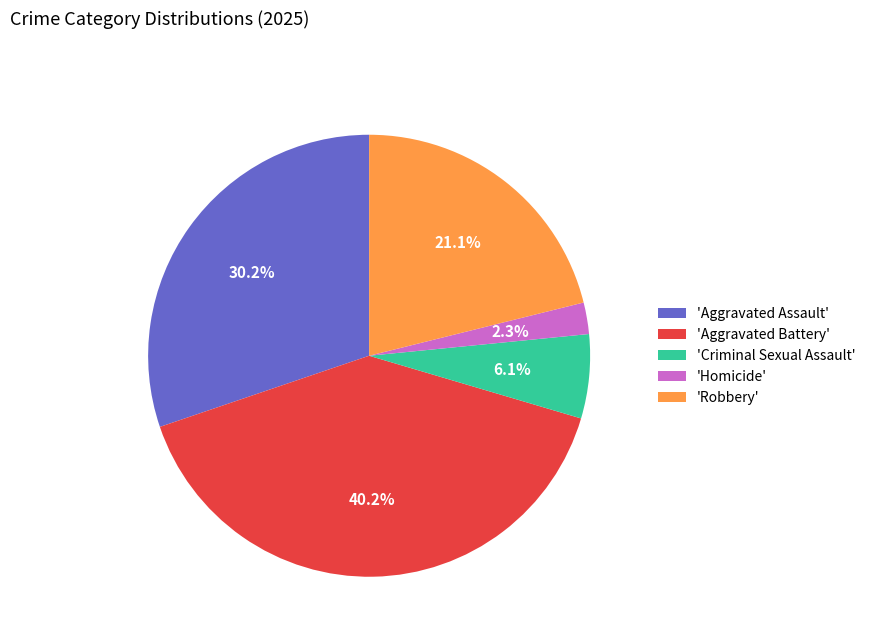

What is the ratio of the value at 'Criminal Sexual Assault' to the value at 'Homicide'?

2.7